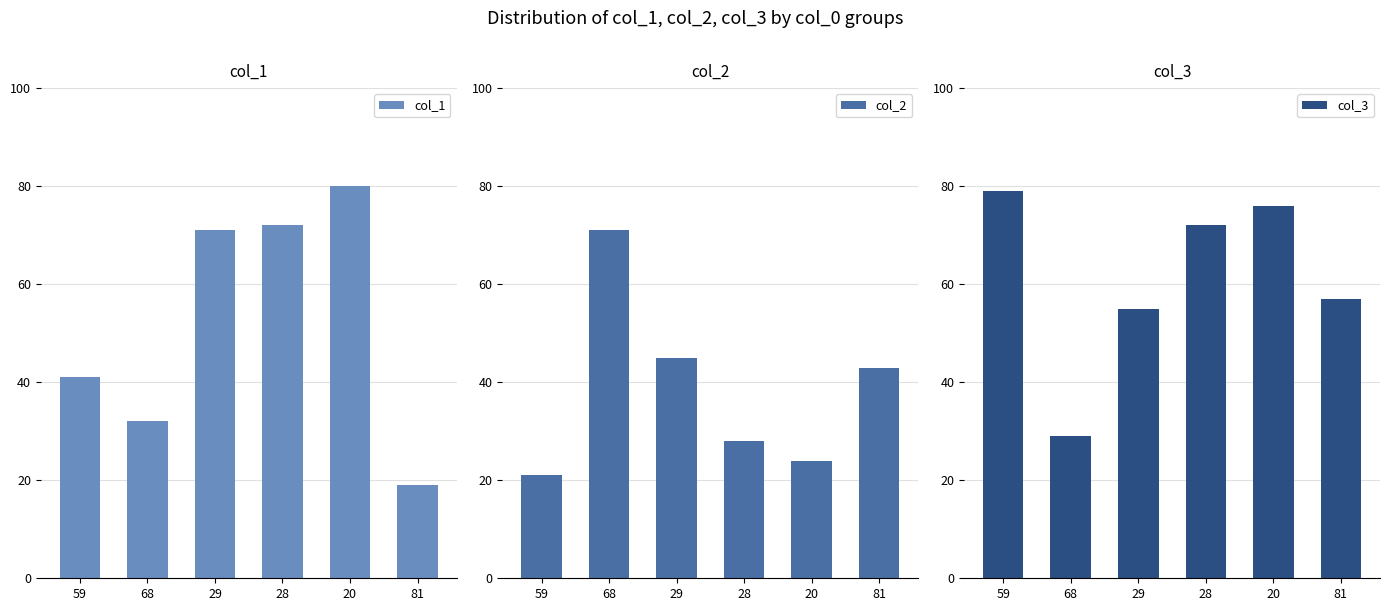

What is the label of the 1st bar from the left?

59